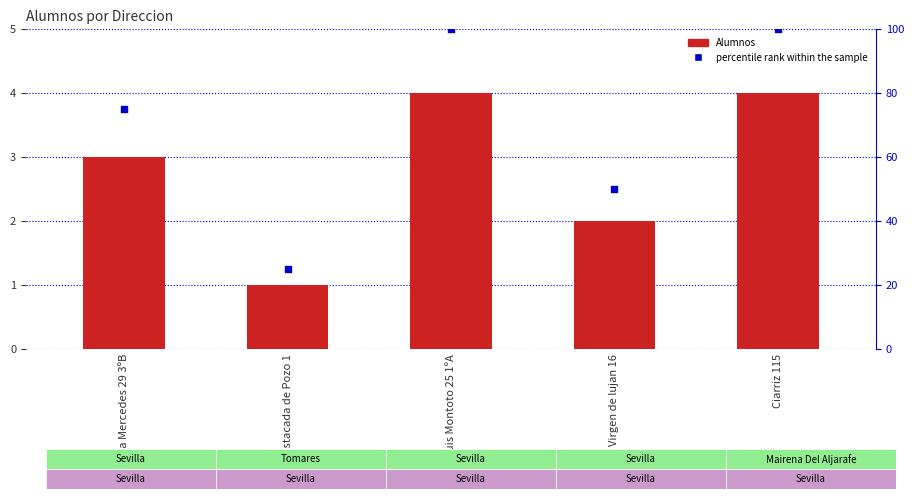

Which series has the largest Y range (max minus min)?

percentile rank within the sample